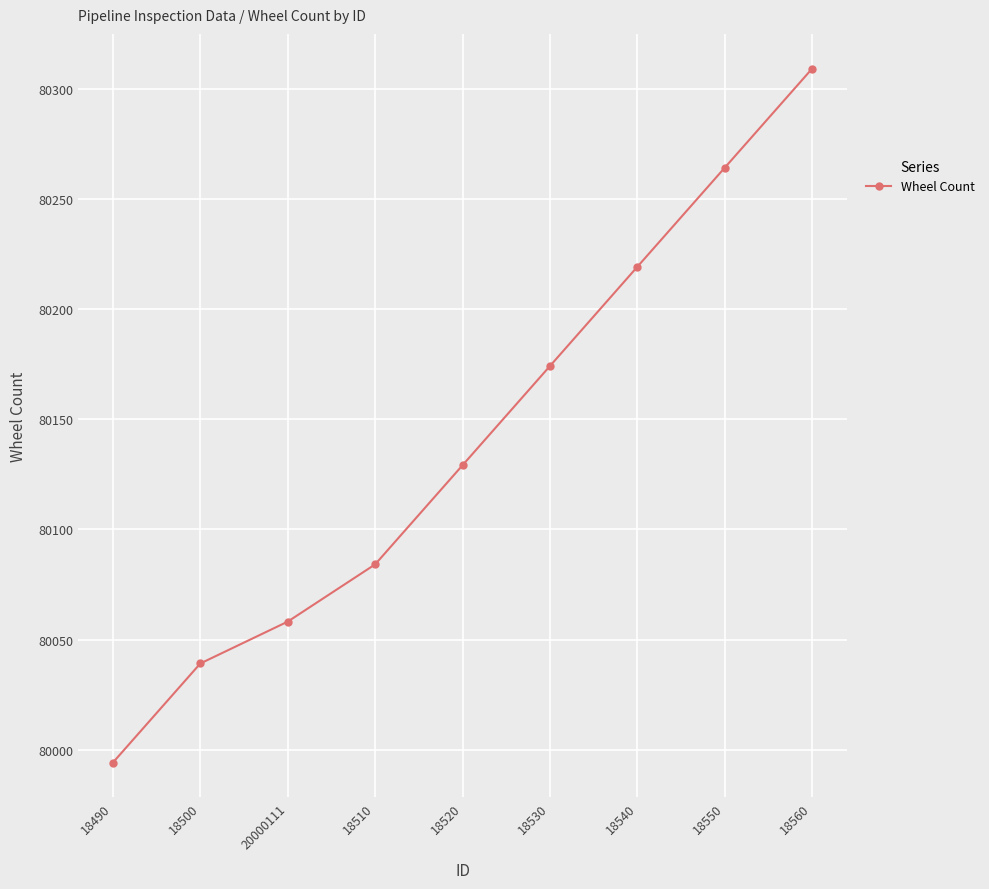

True or false: the data shows 17820.6 at 18560.

False